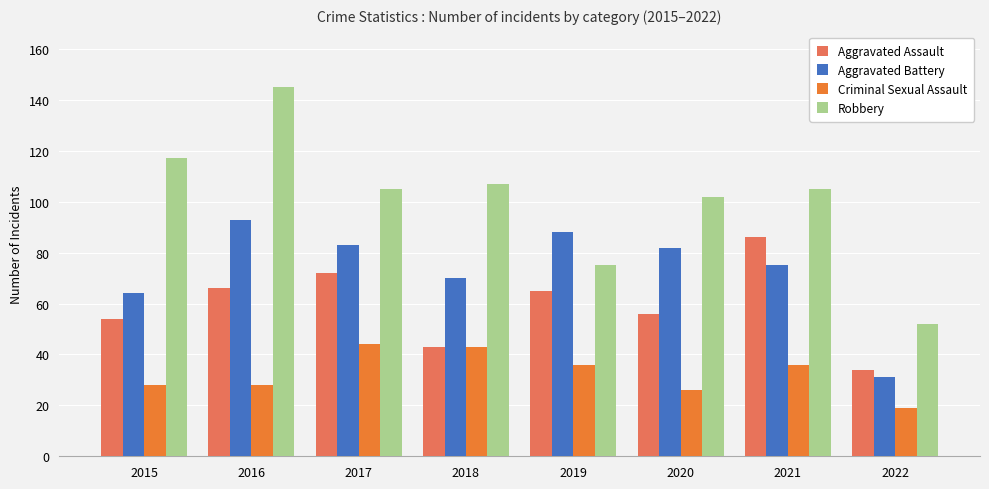

List the series in order of their overall mean, highest first.

Robbery, Aggravated Battery, Aggravated Assault, Criminal Sexual Assault